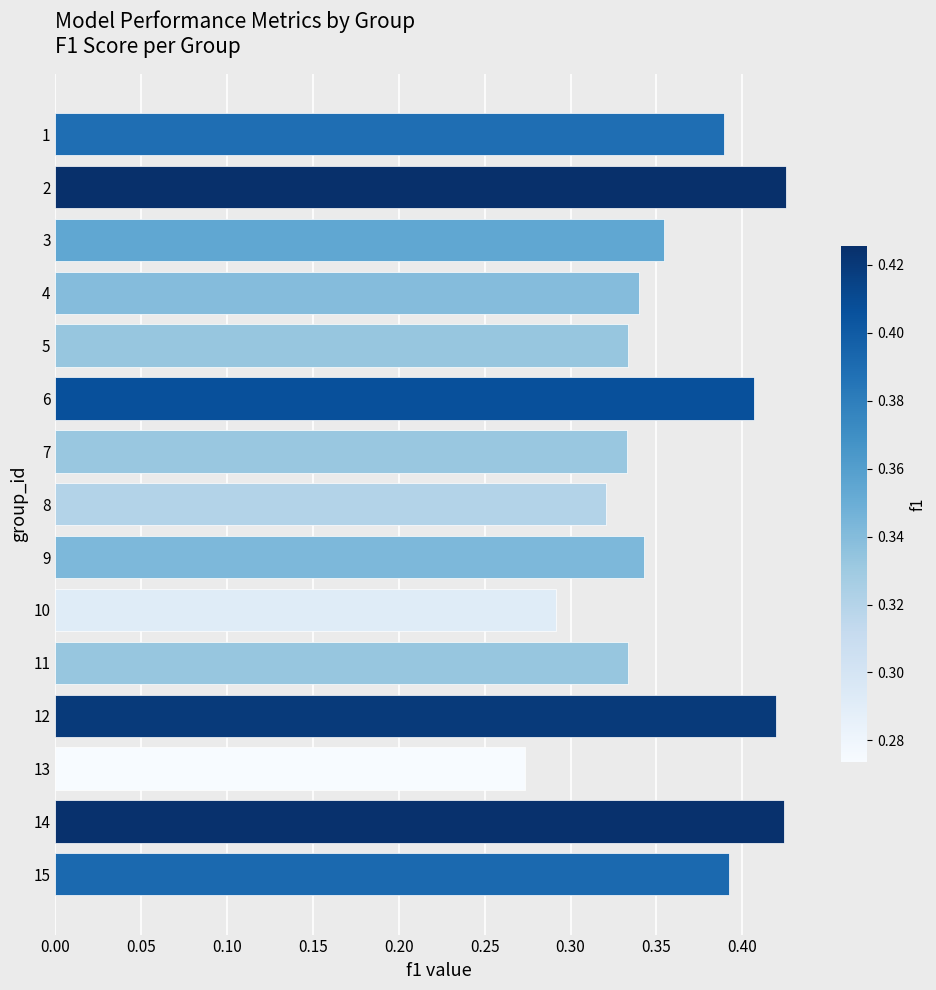

How many distinct data groups are displayed?

1